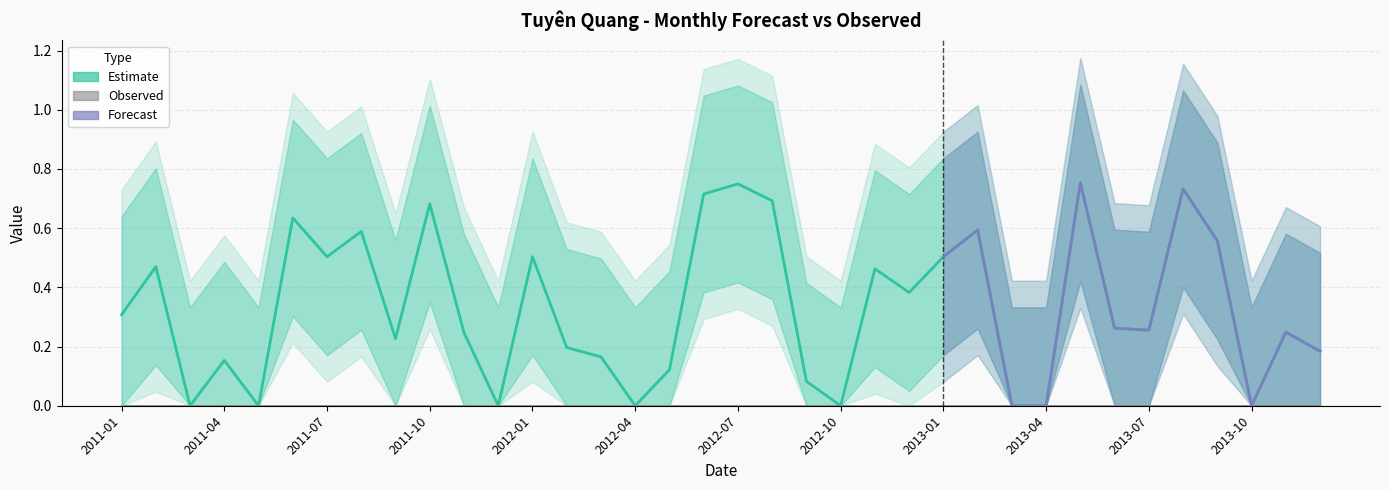

Rank the categories by value from lowest to highest.

2011-03, 2011-05, 2011-12, 2012-04, 2012-10, 2013-03, 2013-04, 2013-10, 2012-09, 2012-05, 2011-04, 2012-03, 2013-12, 2012-02, 2011-09, 2011-11, 2013-11, 2013-07, 2013-06, 2011-01, 2012-12, 2012-11, 2011-02, 2011-07, 2013-01, 2012-01, 2013-09, 2011-08, 2013-02, 2011-06, 2011-10, 2012-08, 2012-06, 2013-08, 2012-07, 2013-05